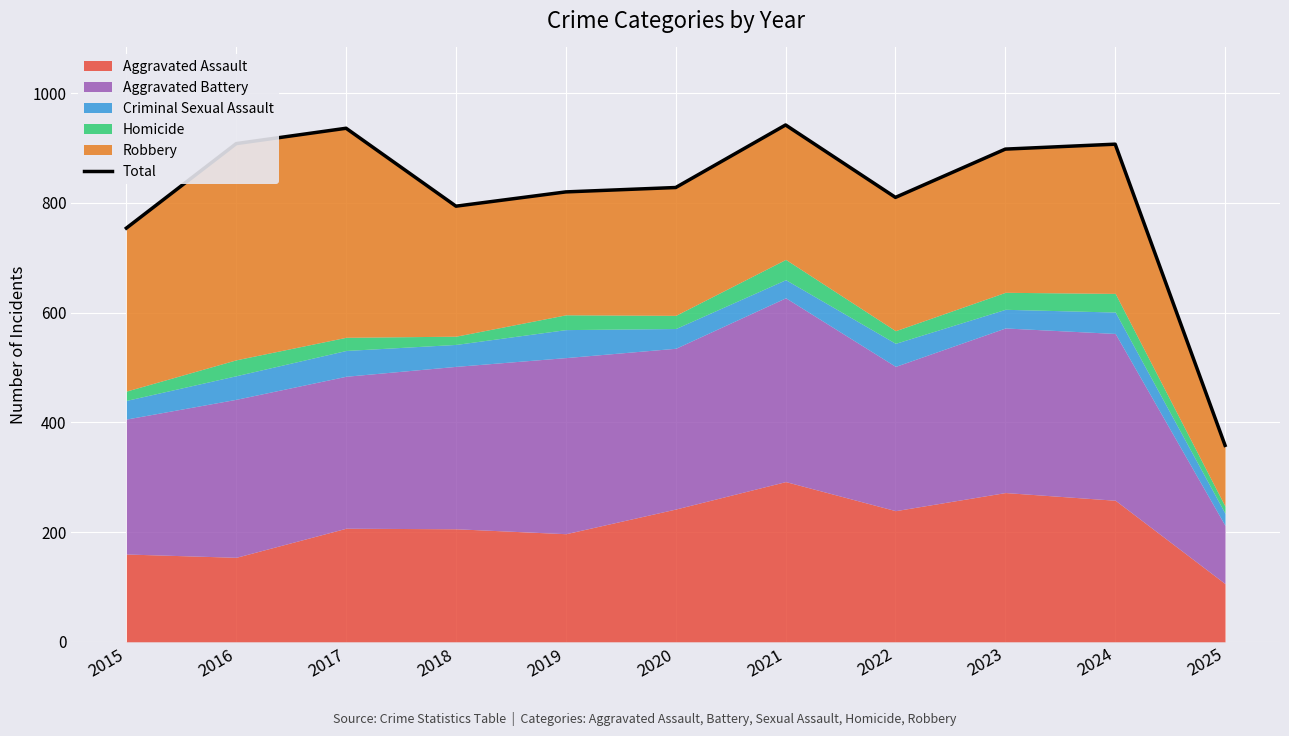

What is the value of the 10th point from the left?

907